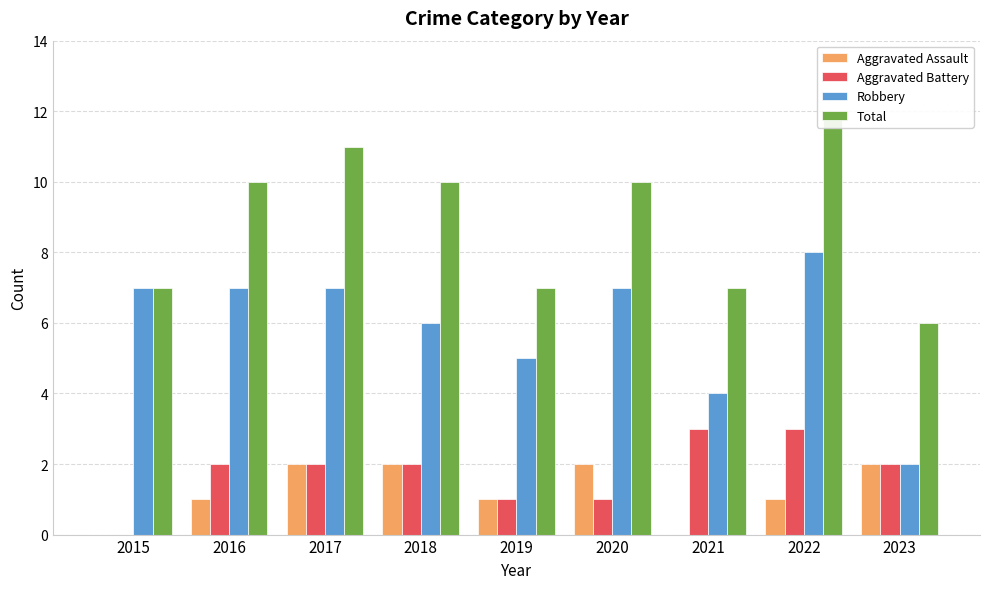

Count the number of data series in this chart.

4